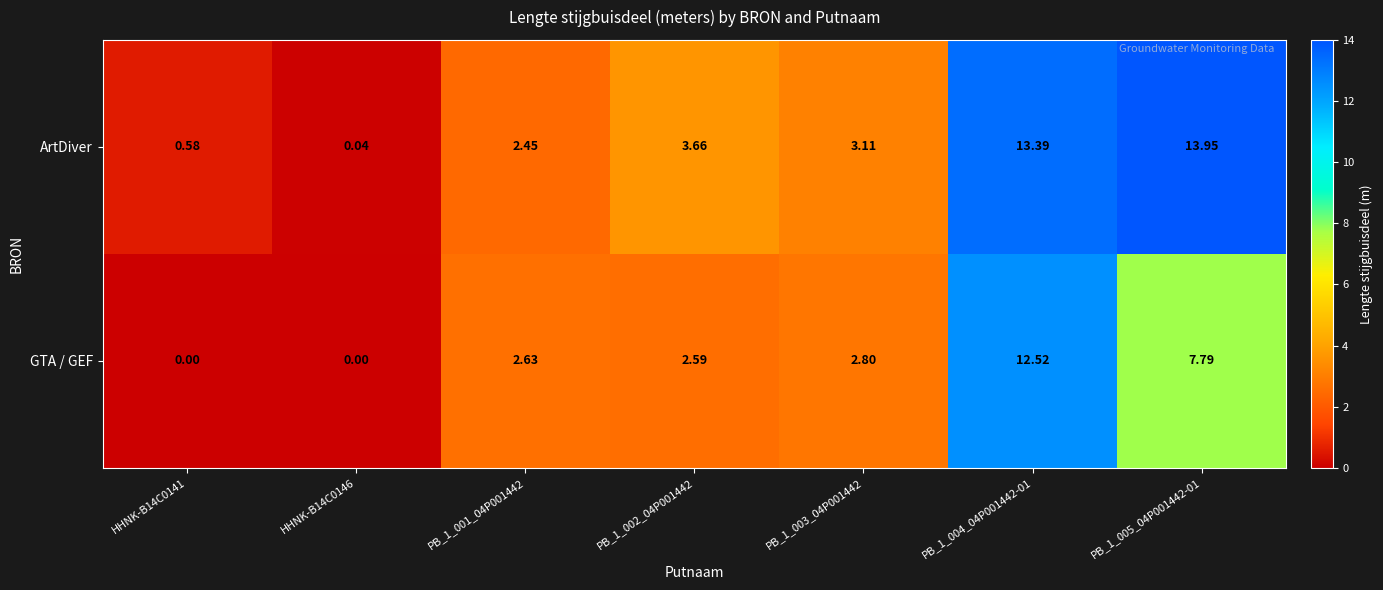

Which series has the widest spread of values?

ArtDiver